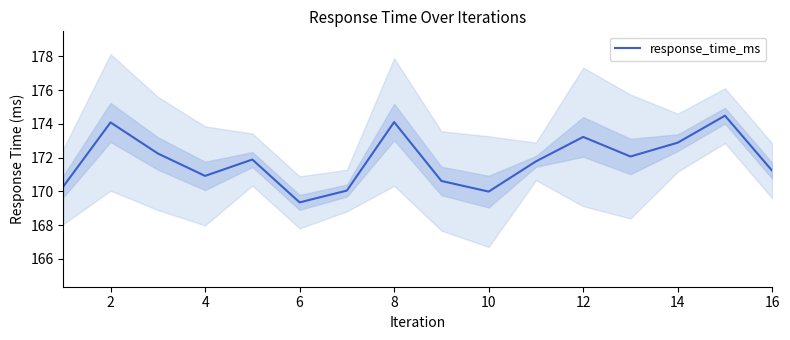

The response_time_ms series shows 78.4 at 10. True or false?

False